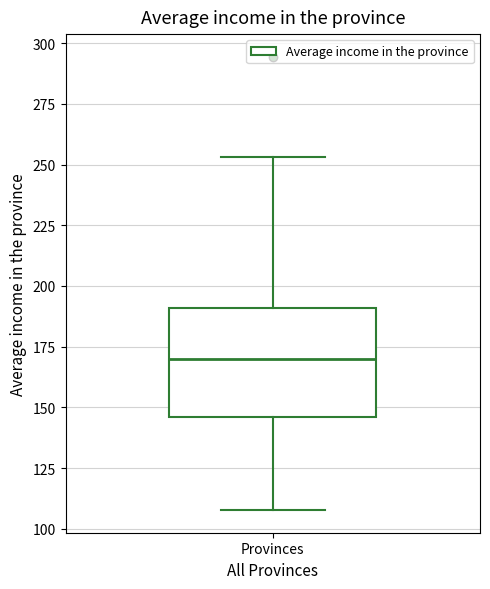

Where does the lower whisker of the box for Provinces end on the y-axis? The values are not printed on the chart, so give them approximately, as read against the axis.

110